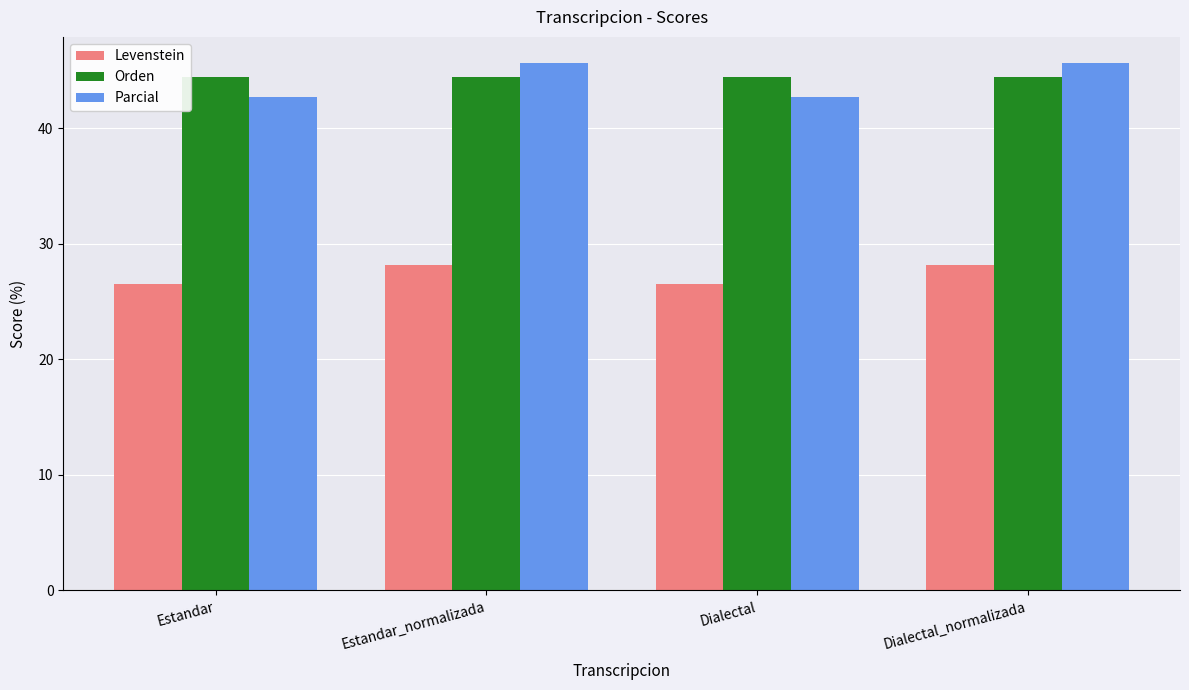

At Dialectal_normalizada, list the series in order from smallest to largest.

Levenstein, Orden, Parcial